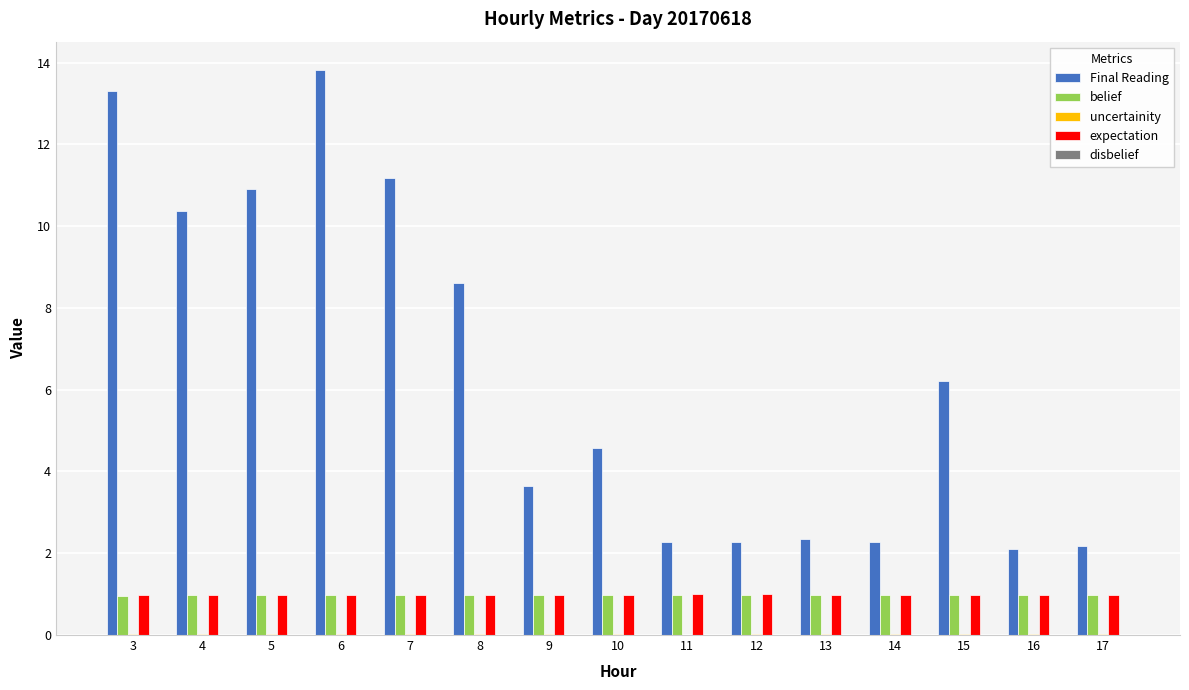

Which series has the largest total across all categories?

Final Reading